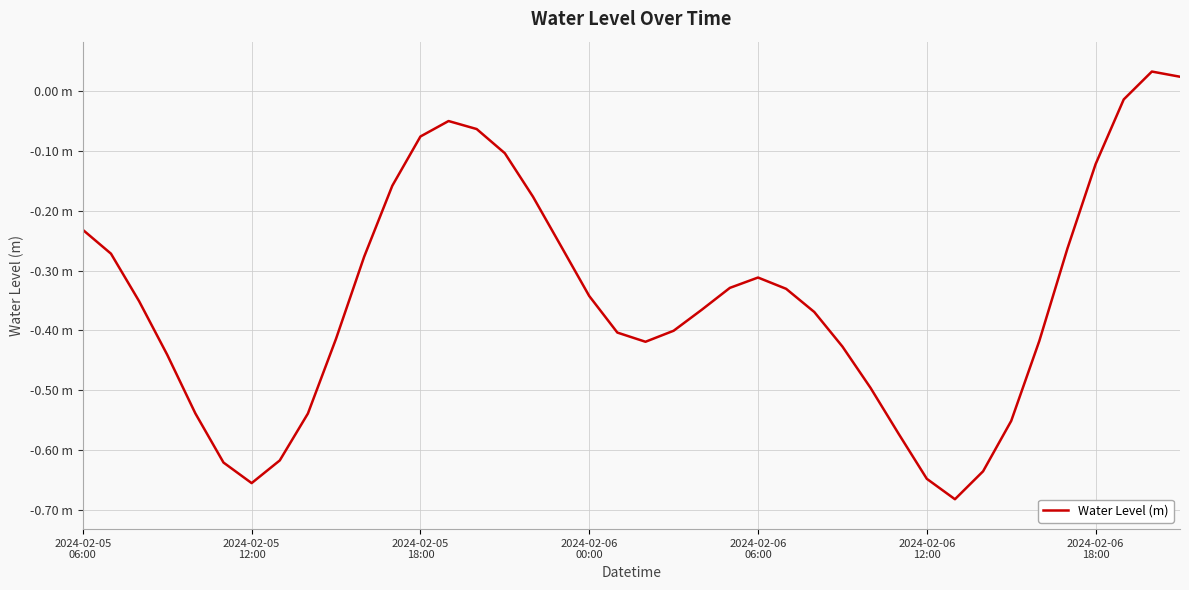

What is the value of the 12th point from the left?

-0.2